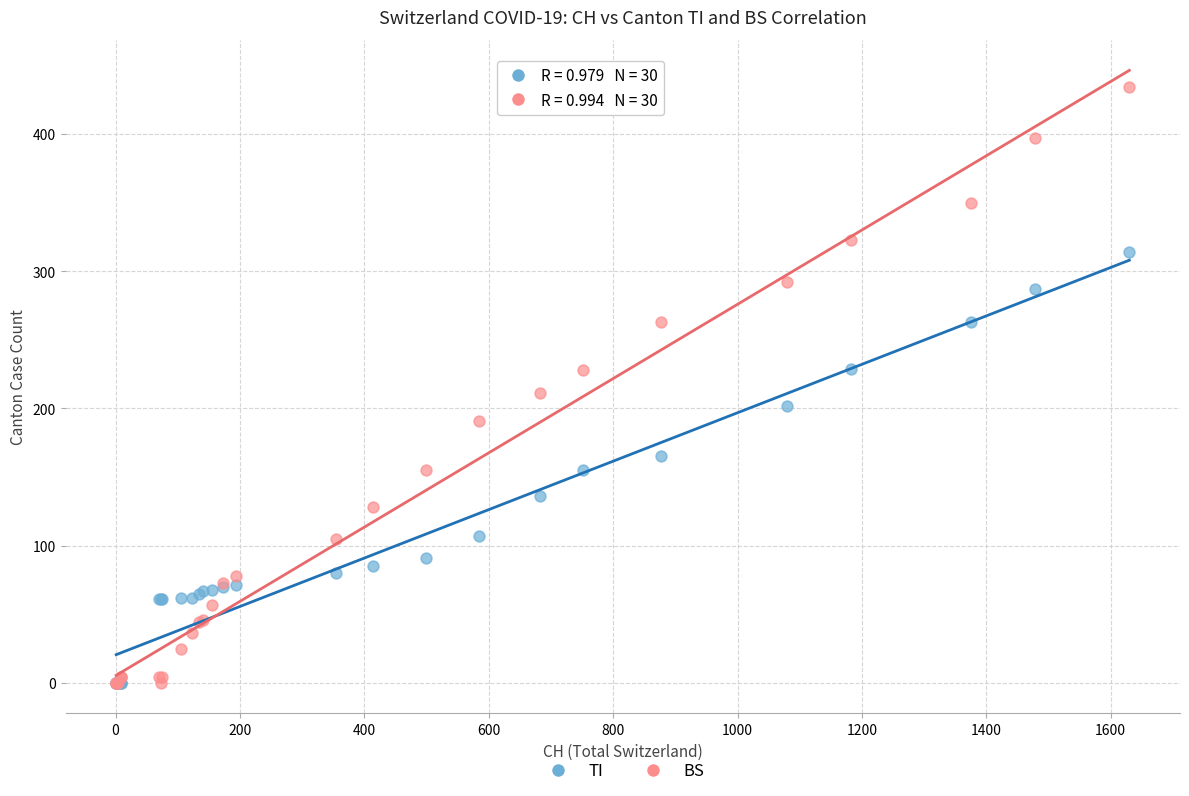

In the BS series, what Y value is closest to 217?

211